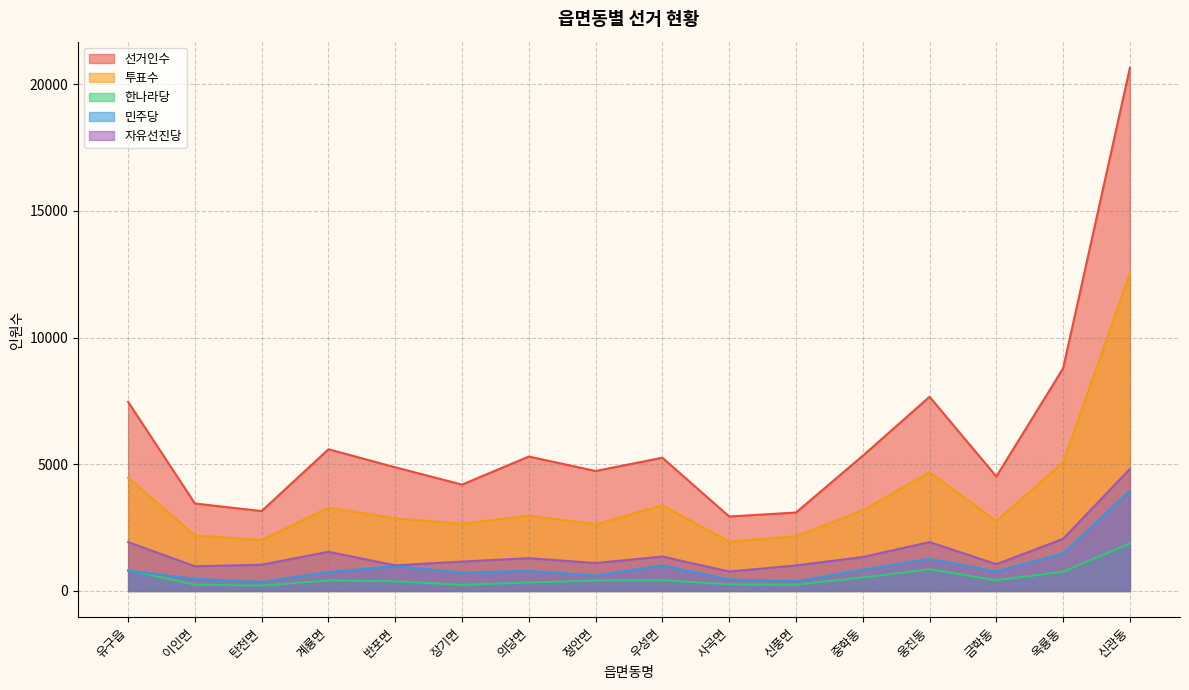

What is the label of the 6th point from the left?

장기면